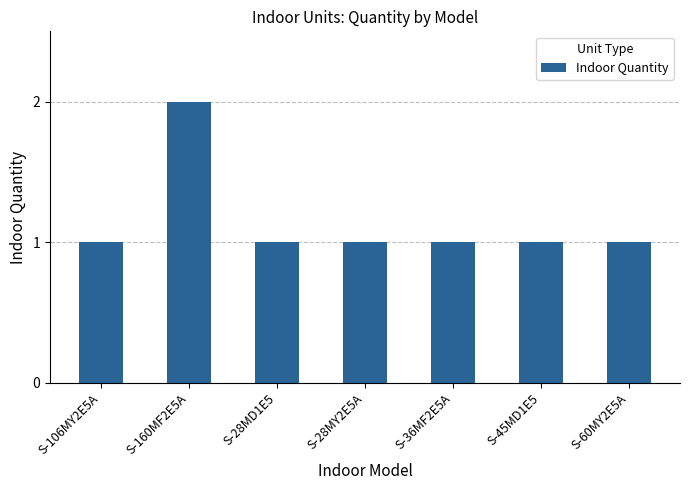

What is the value of the 3rd bar from the left?

1